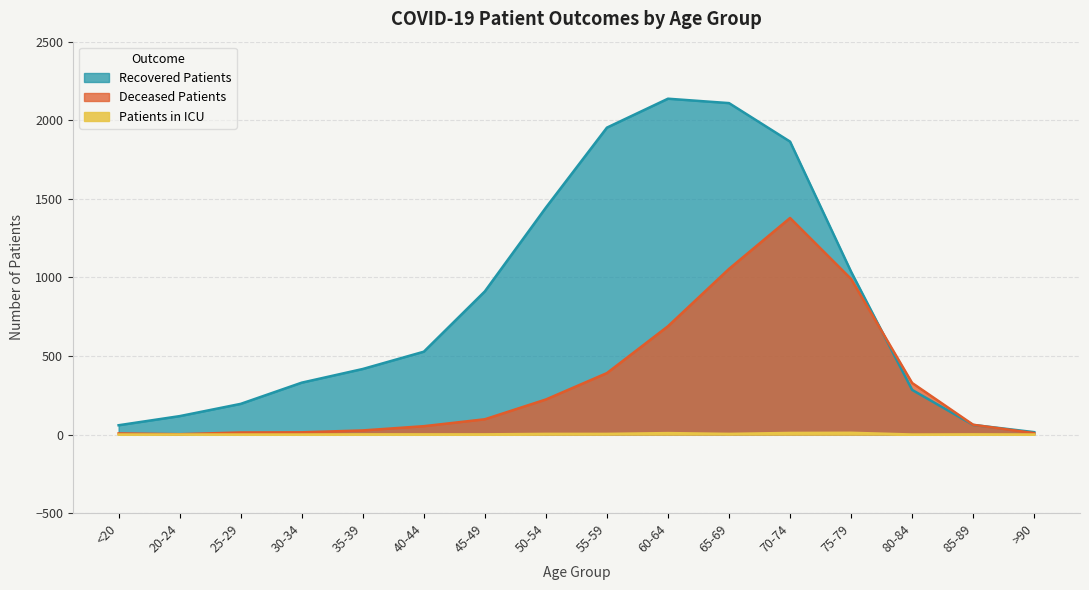

Reading right to left, list all the values displayed in this chart.

recovered_patients: 15	61	284	1036	1864	2109	2137	1953	1444	911	527	417	330	195	117	59
deceased_patients: 9	62	328	990	1378	1054	689	391	223	97	53	26	14	13	2	7
patients_in_icu: 0	1	0	11	10	4	9	4	4	1	1	1	0	0	0	0